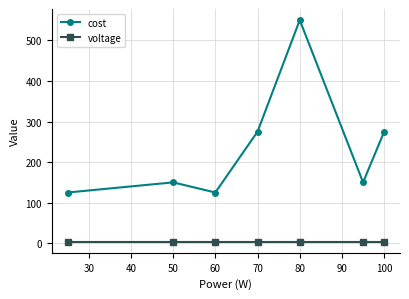

What is the value of the voltage point at the 7th from the left?

3.7